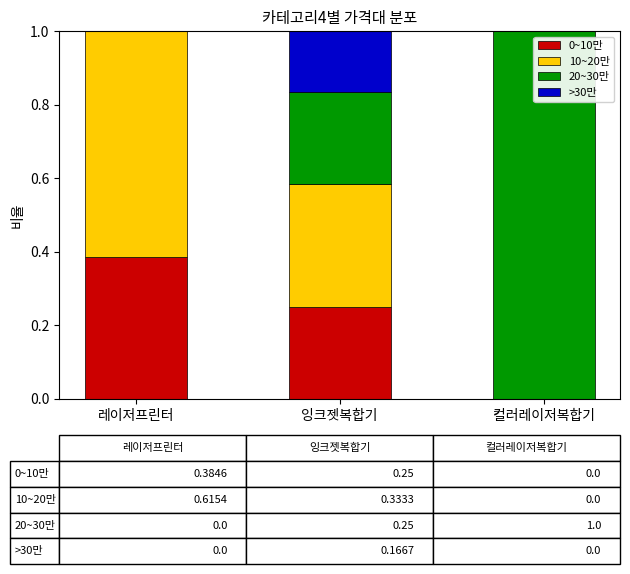

What is the total value across all series at 레이저프린터?

1.0